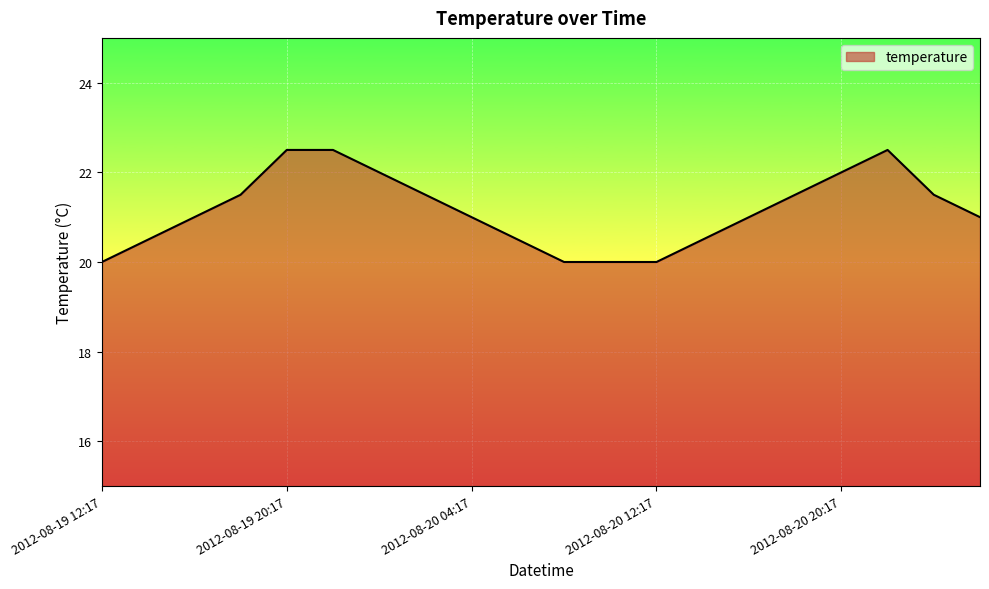

What is the smallest value displayed?

20.0